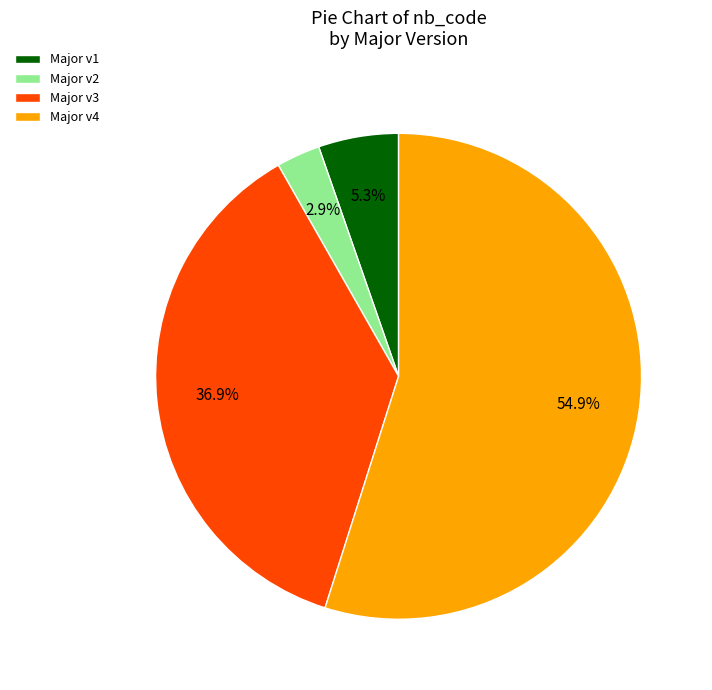

Which category has the smallest portion of the pie?

Major v2